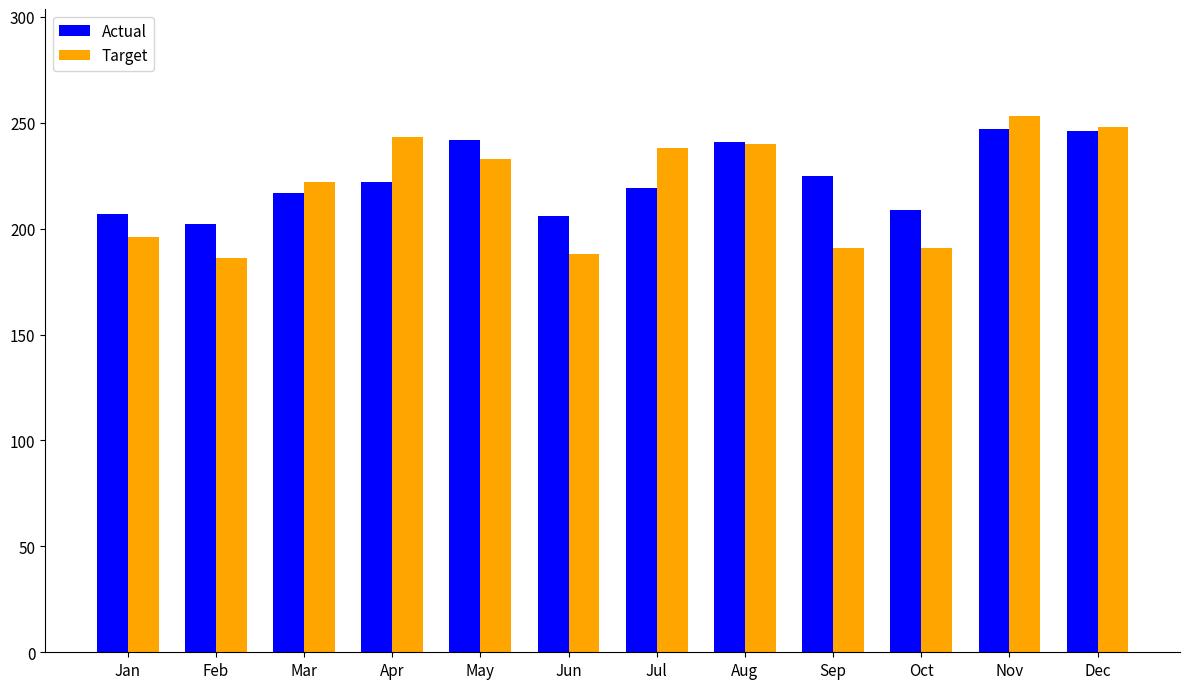

What is the approximate value of Actual at Sep, to the nearest 5?

225